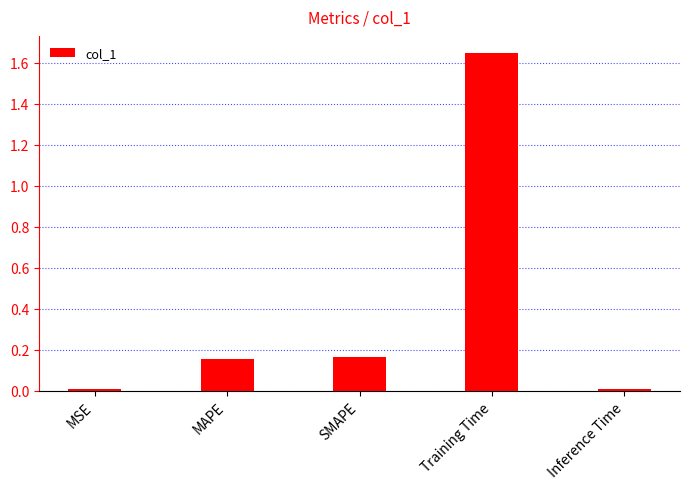

The value at SMAPE is 0.3. True or false?

False